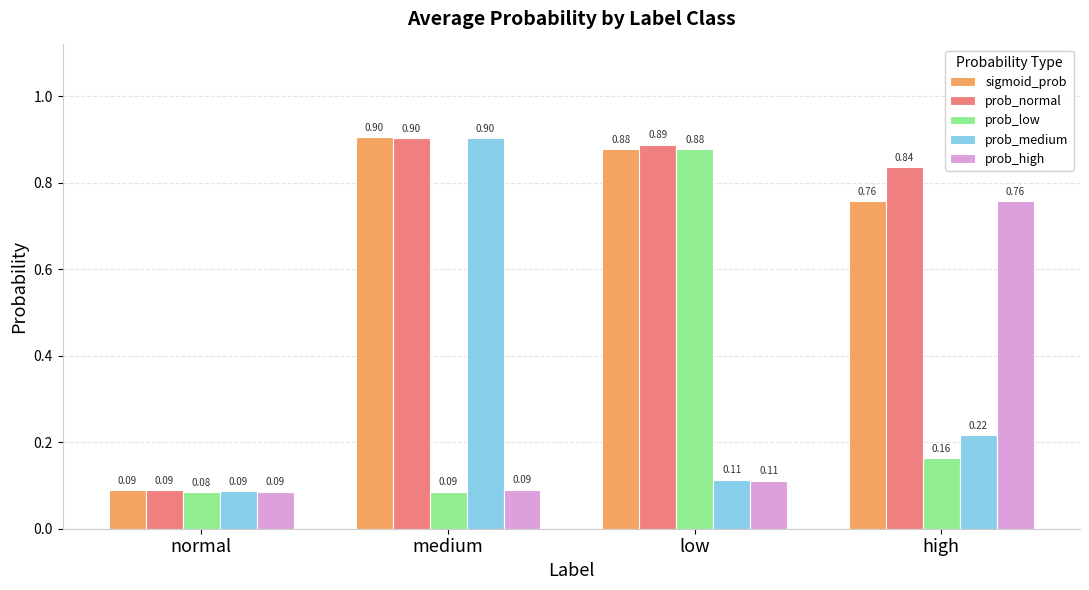

Which series changed the most between normal and high?

prob_normal